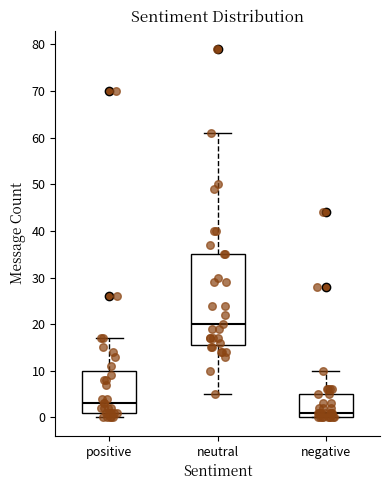

Reading left to right, transcribe this box plot: for each box, give where its median line is, the range the box spans, and where its two whiskers end, as read against the y-axis. The values are not printed on the chart, so give them approximately, as read against the axis.

positive: median 3, box 1 to 10, whiskers 0 to 17
neutral: median 20, box 16 to 35, whiskers 5 to 61
negative: median 1, box 0 to 5, whiskers 0 to 10